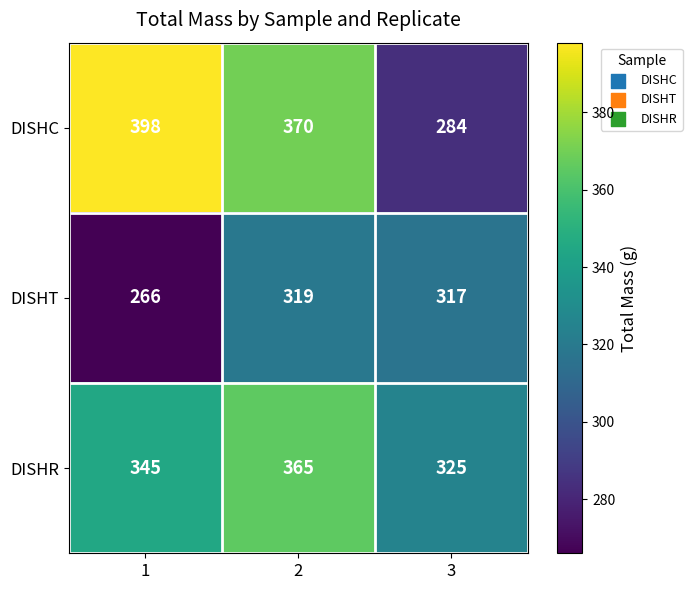

What is the difference between the maximum and minimum values in the DISHR series?

40